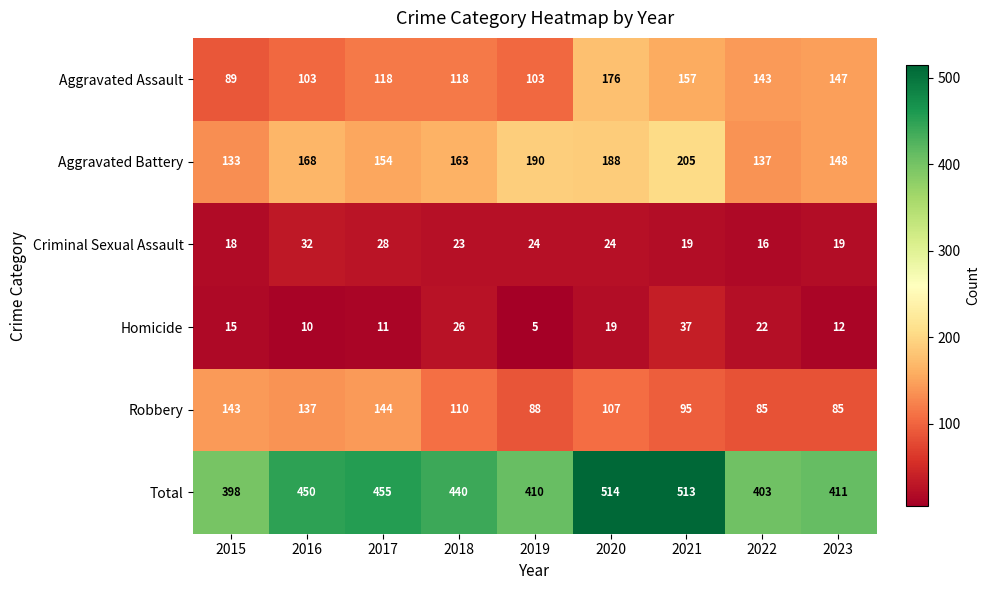

What is the difference between the highest and lowest values at 2019?

405